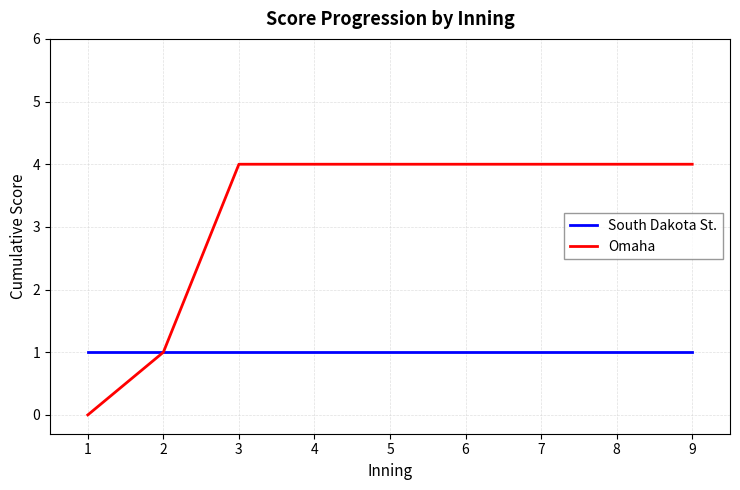

The Omaha series shows 4 at 7. True or false?

True